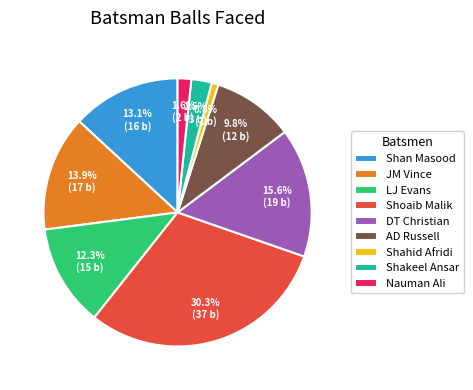

To the nearest percent, what is the difference between the largest and smallest slice percentages?

30%